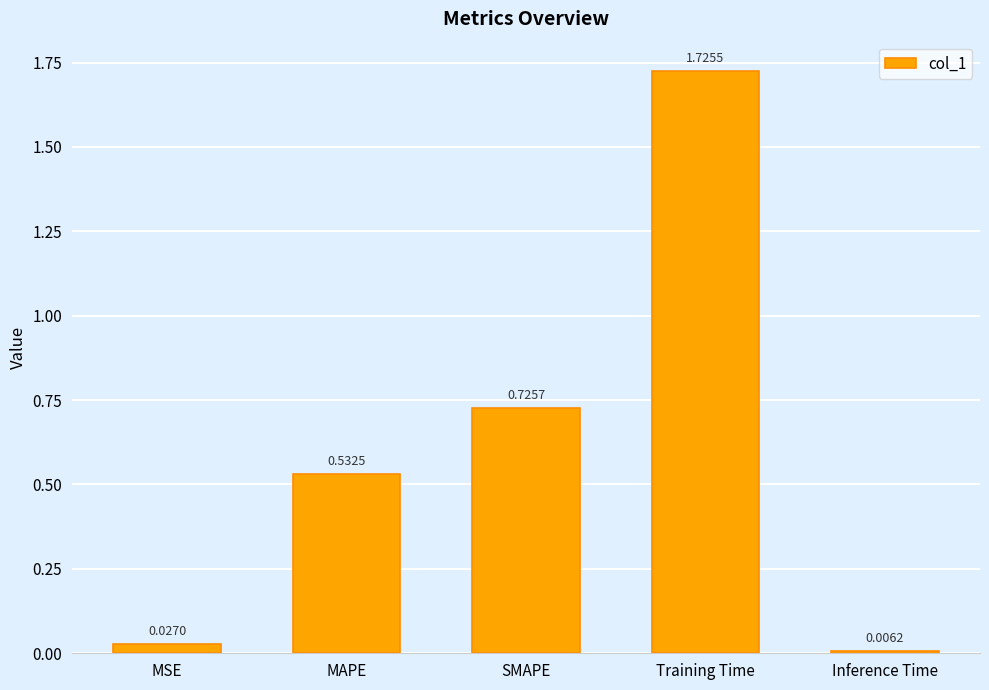

What is the sum of all values?

3.0